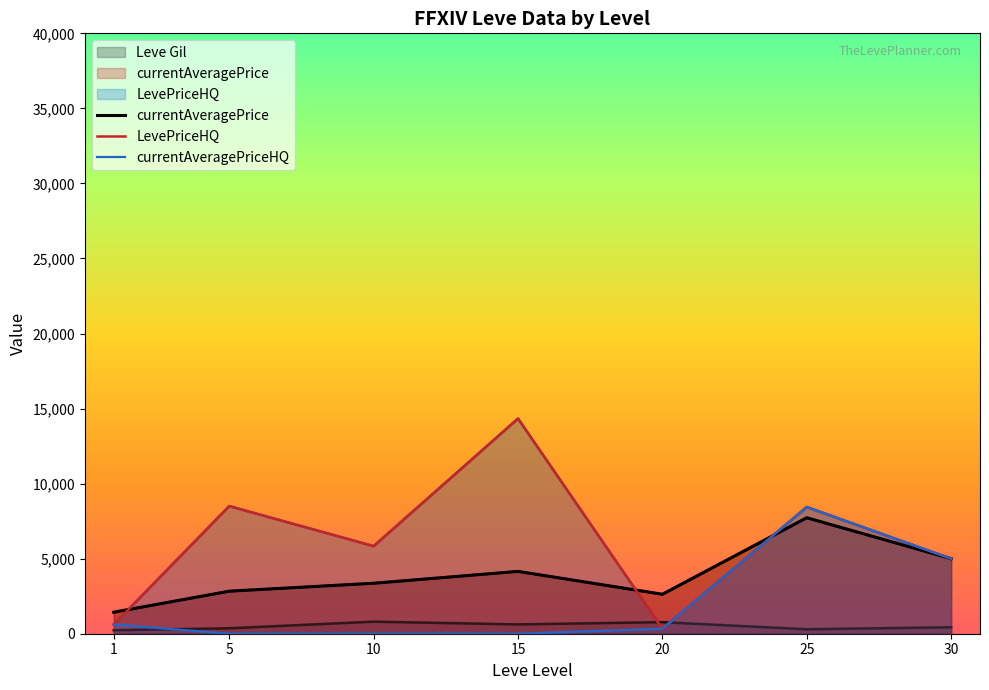

Which series changed the most between 5 and 30?

currentAveragePriceHQ